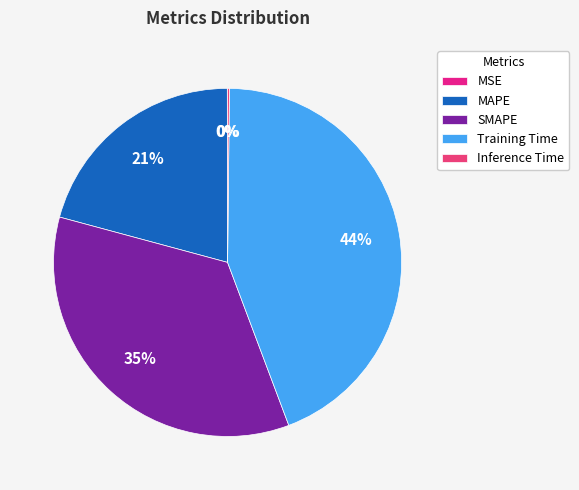

True or false: Inference Time accounts for 0% of the total.

True